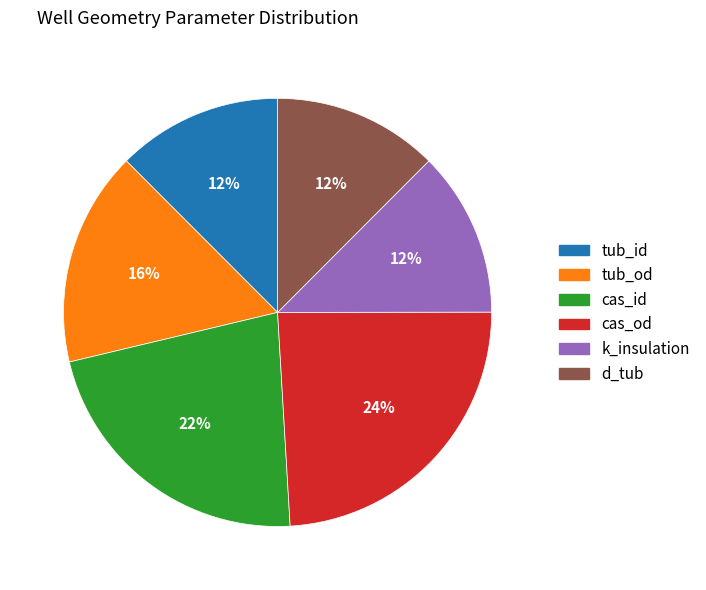

To the nearest percent, what portion does cas_id represent?

22%